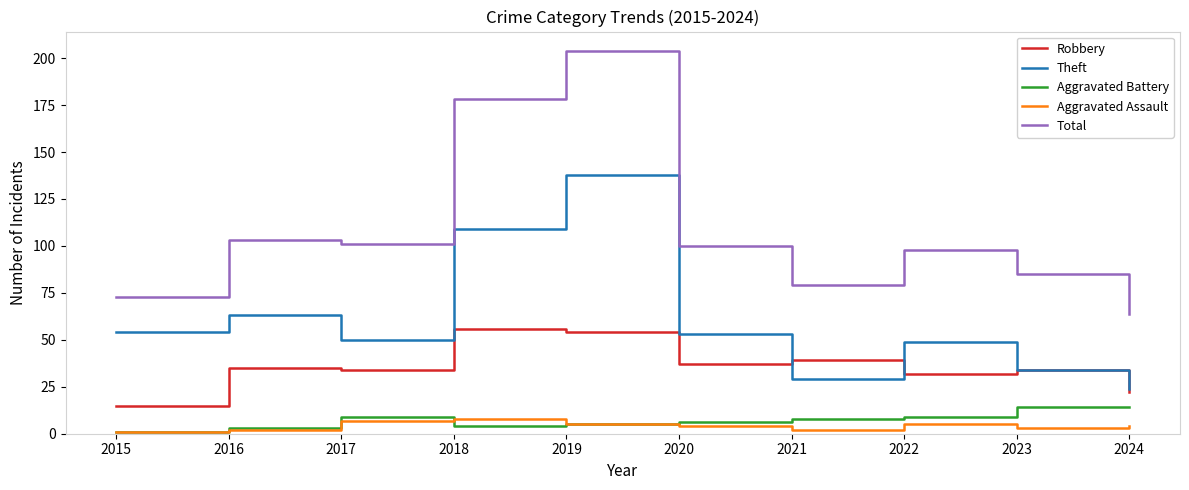

What is the difference between the second highest and minimum values in the Total series?

114